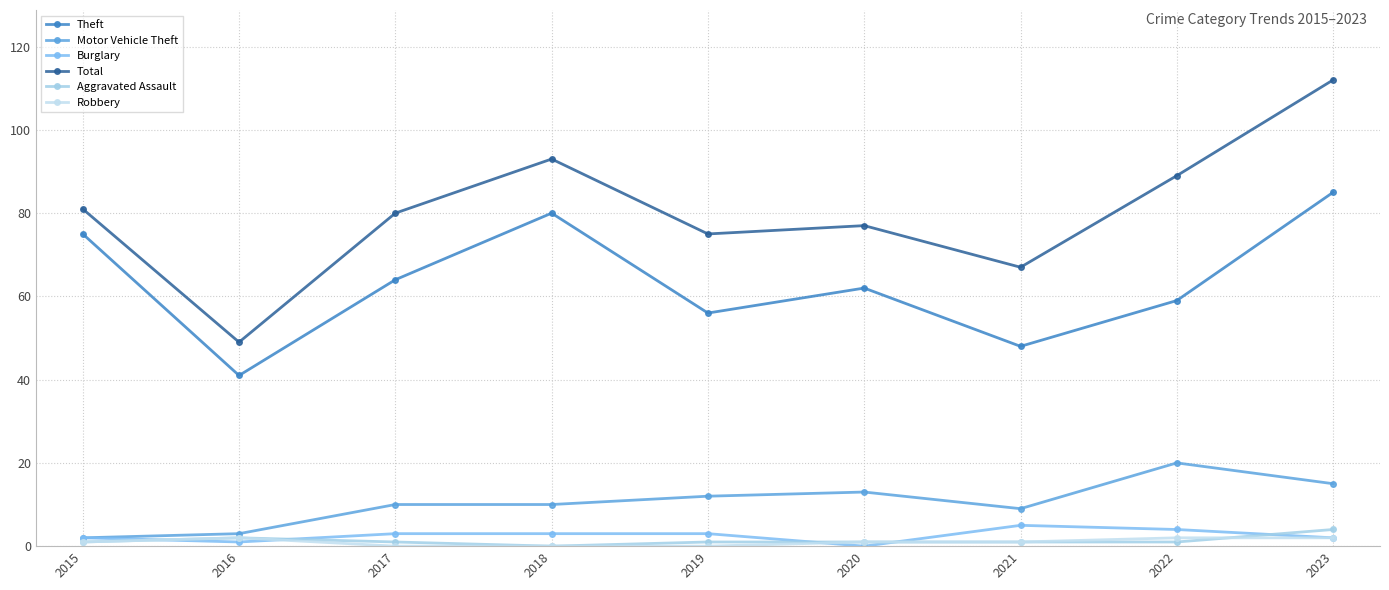

Between 2020 and 2015, which is larger?

2015